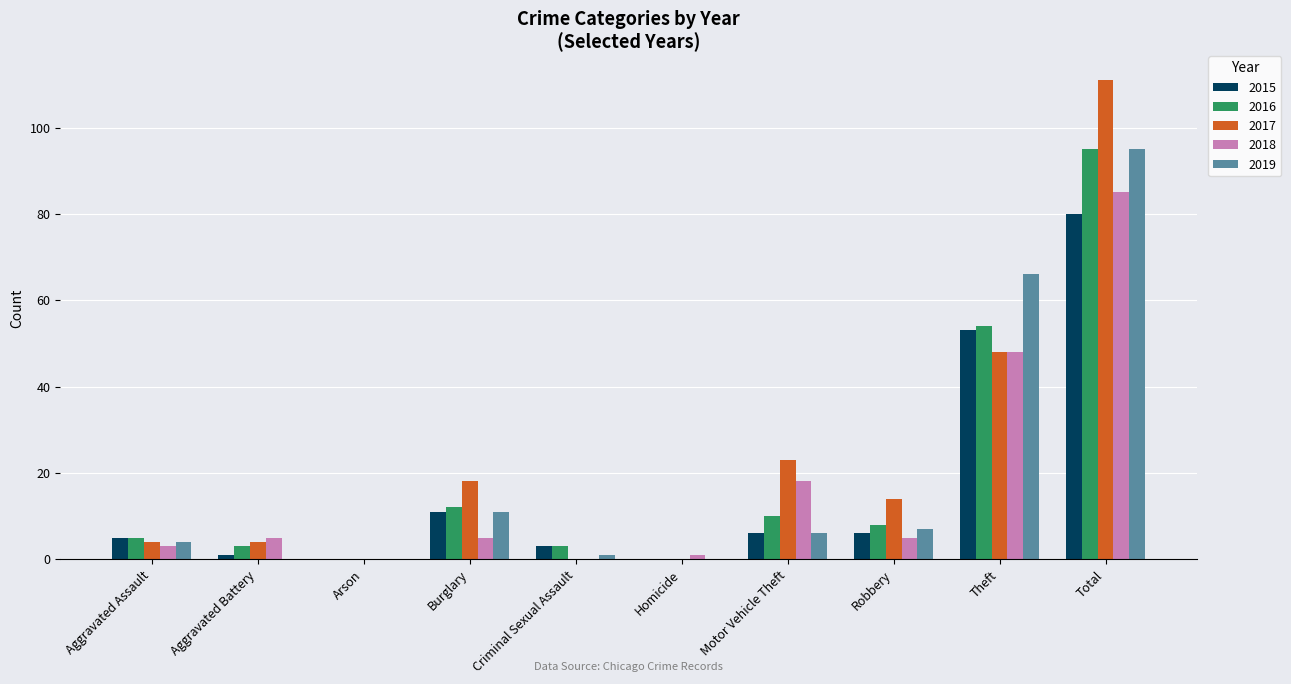

At which label does 2018 reach its peak?

Total